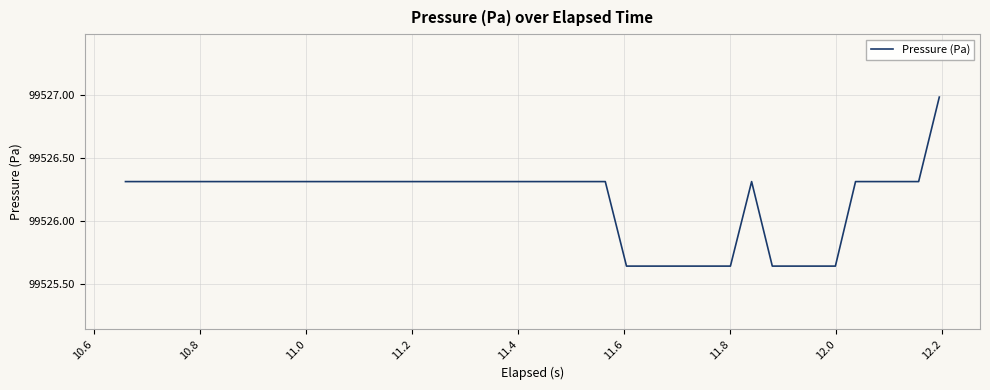

What is the greatest value displayed?

99527.0